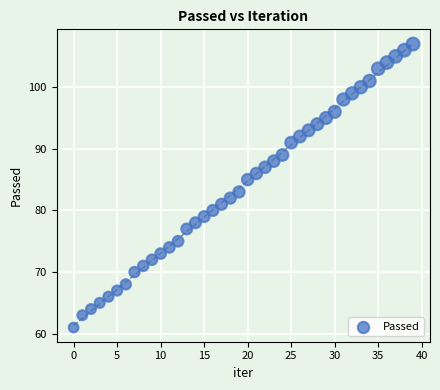

What is the range of Y values (max minus min)?

46